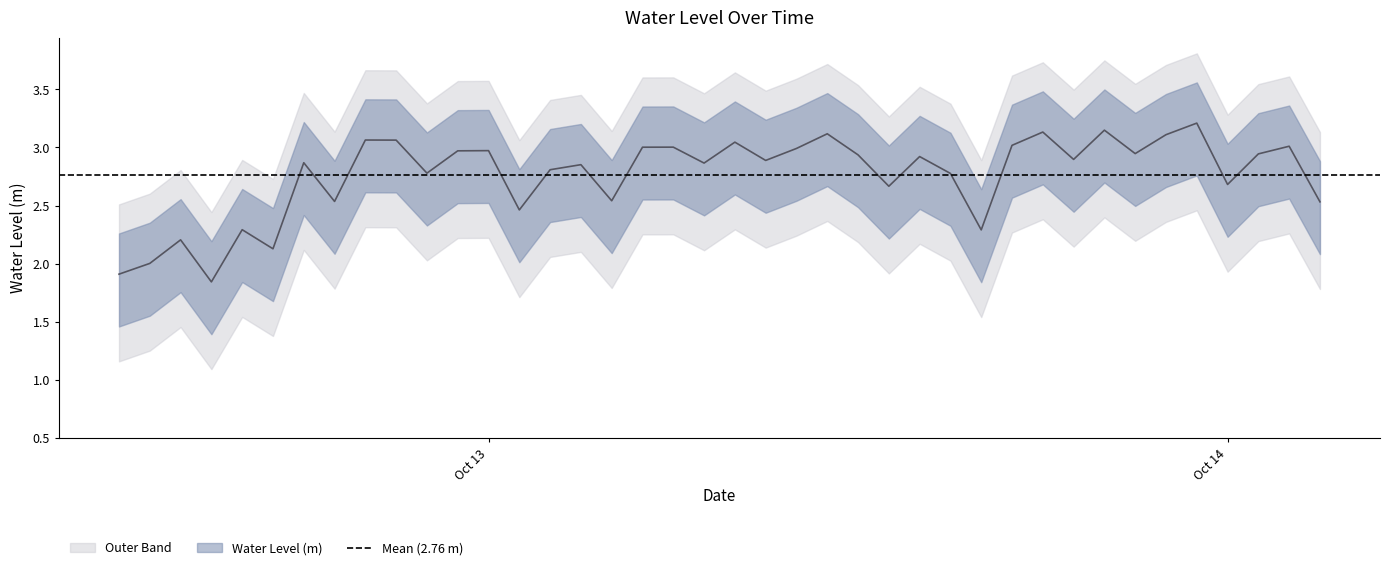

What position from the left is 2023-10-13 03:00:00?

16